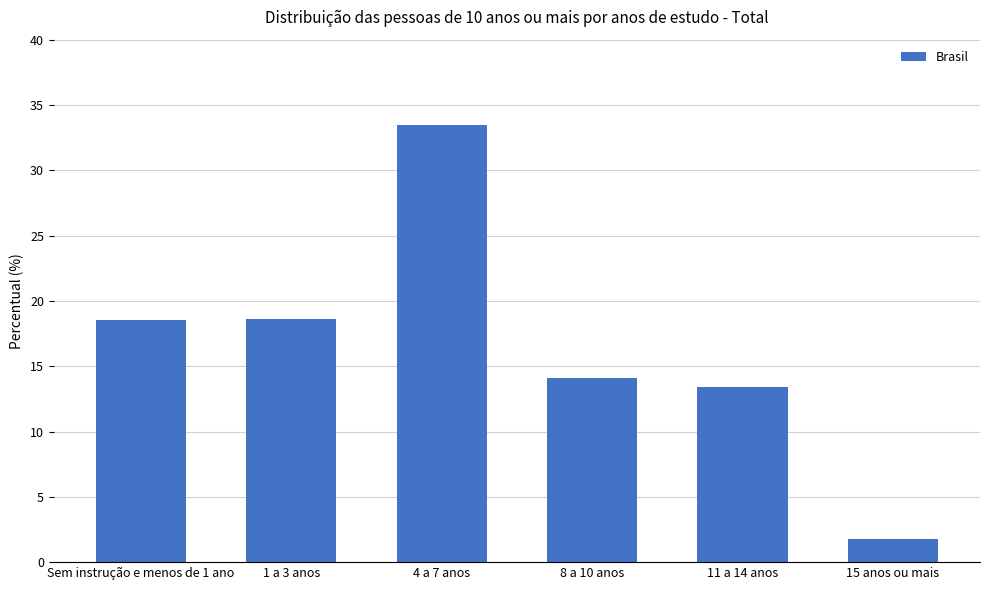

What is the ratio of the value at 1 a 3 anos to the value at Sem instrução e menos de 1 ano?

1.0